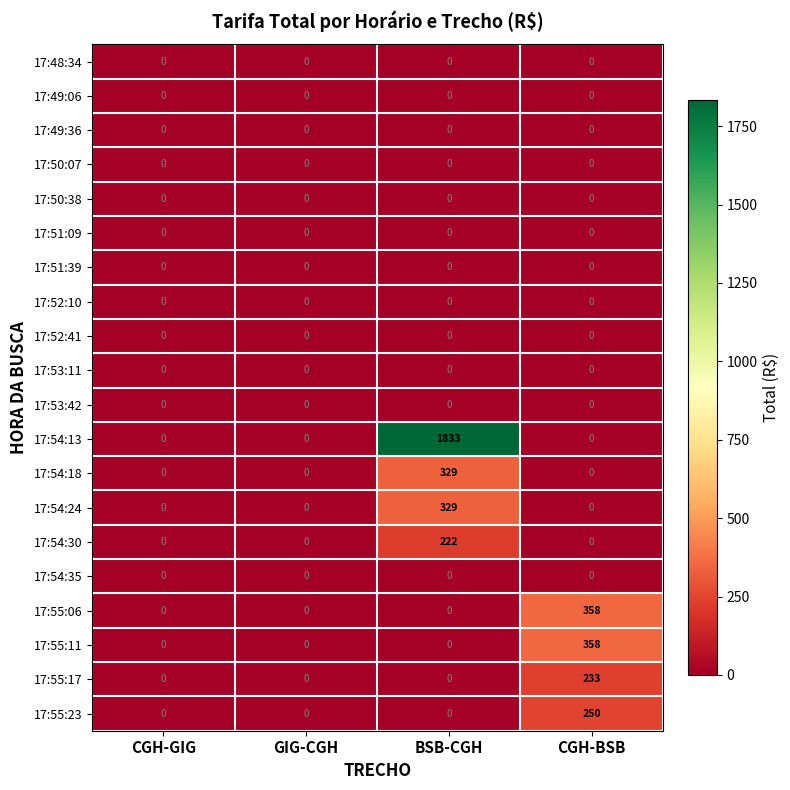

Which category has the highest value across all series?

BSB-CGH